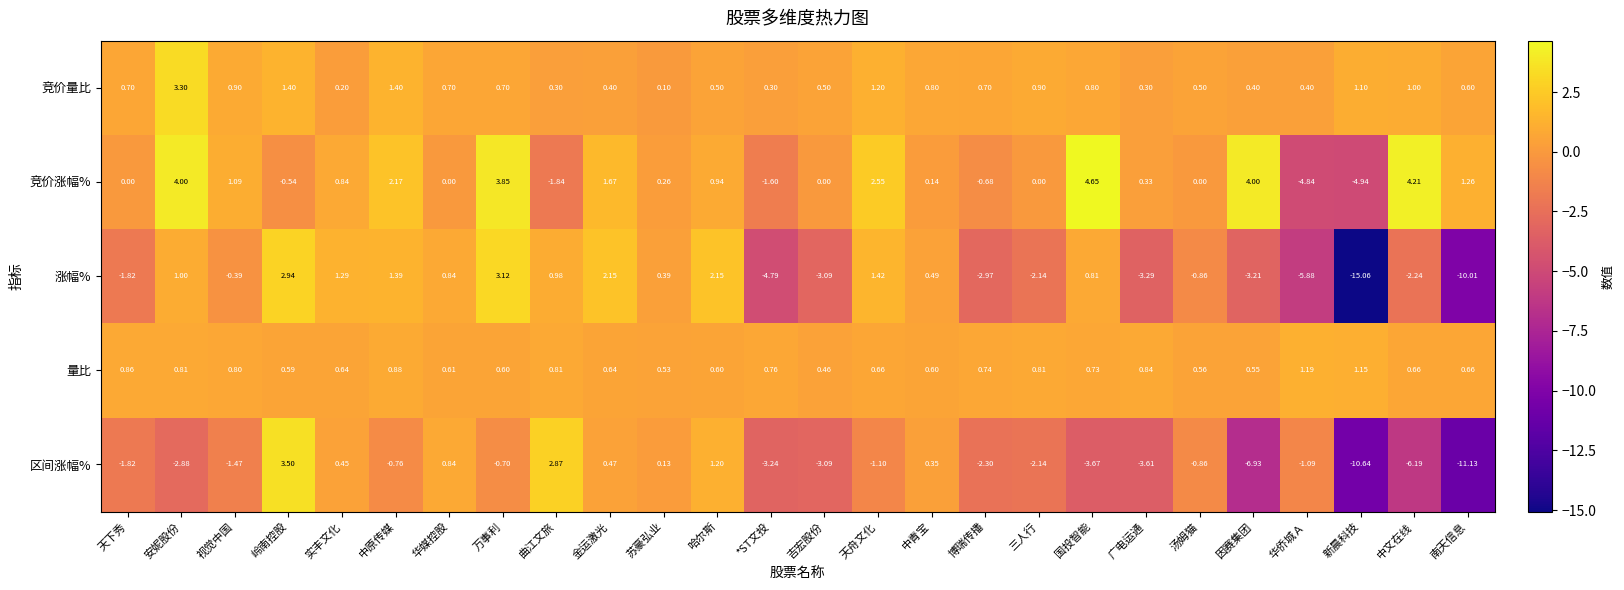

At which label does 竞价涨幅% reach its minimum?

新晨科技